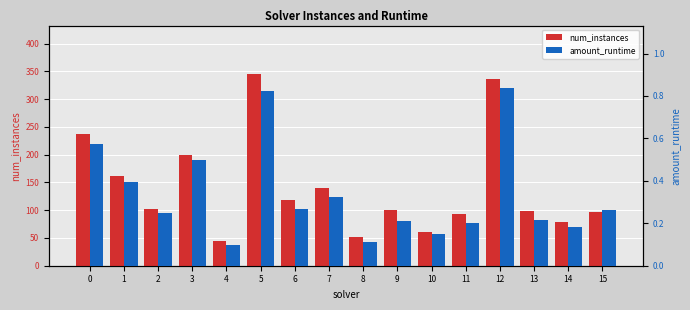

Count the amount_runtime values in the range 0 to 1.

16